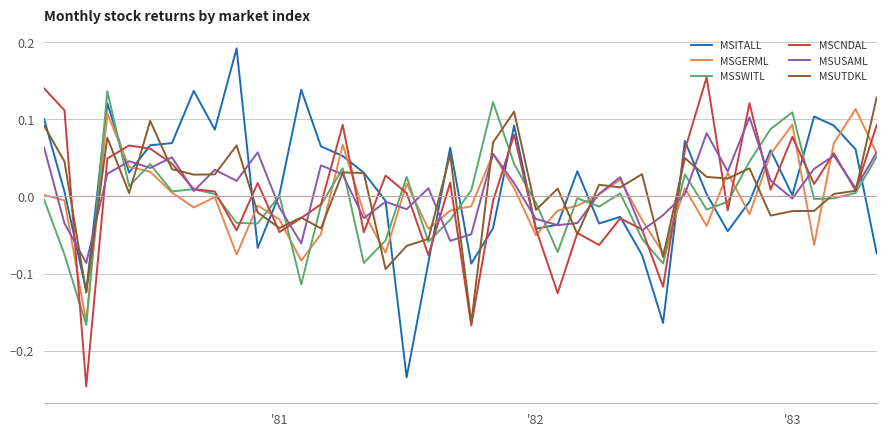

After their last crossing, which series has the higher values: MSITALL or MSGERML?

MSGERML